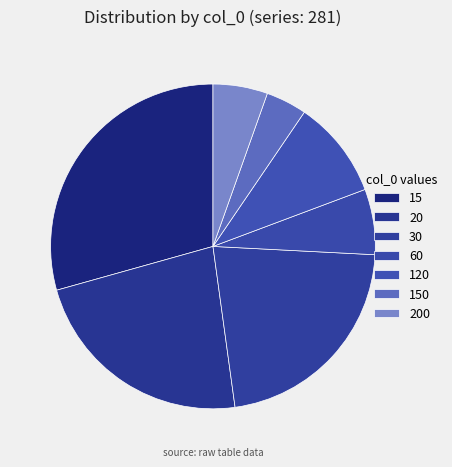

What percentage is the 120 slice, to the nearest percent?

10%